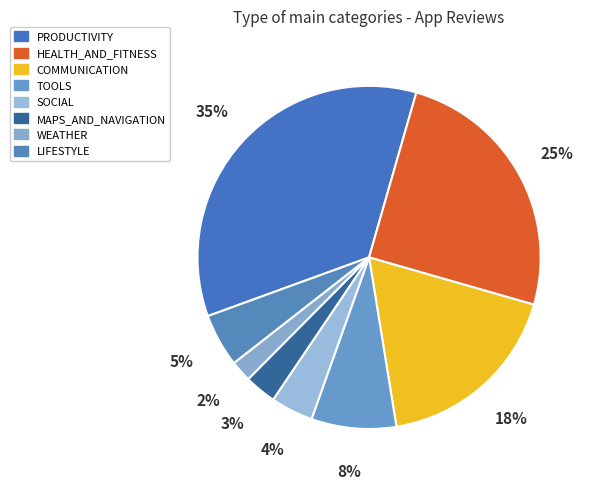

Rank the categories by value from lowest to highest.

WEATHER, MAPS_AND_NAVIGATION, SOCIAL, LIFESTYLE, TOOLS, COMMUNICATION, HEALTH_AND_FITNESS, PRODUCTIVITY